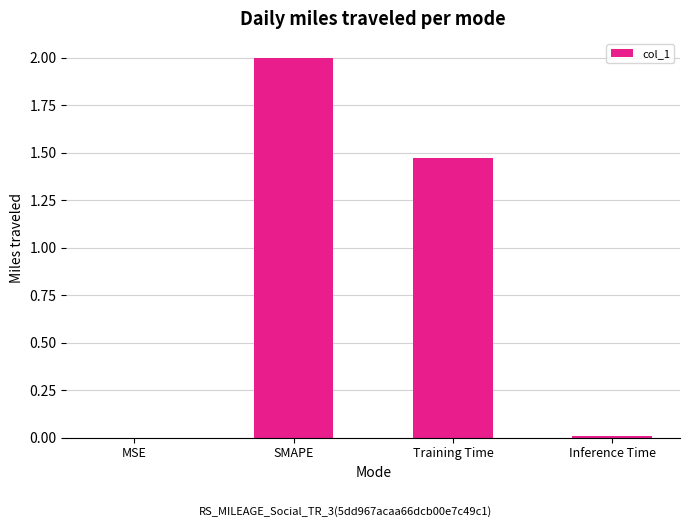

The chart shows a value of 2.5 at Training Time. True or false?

False